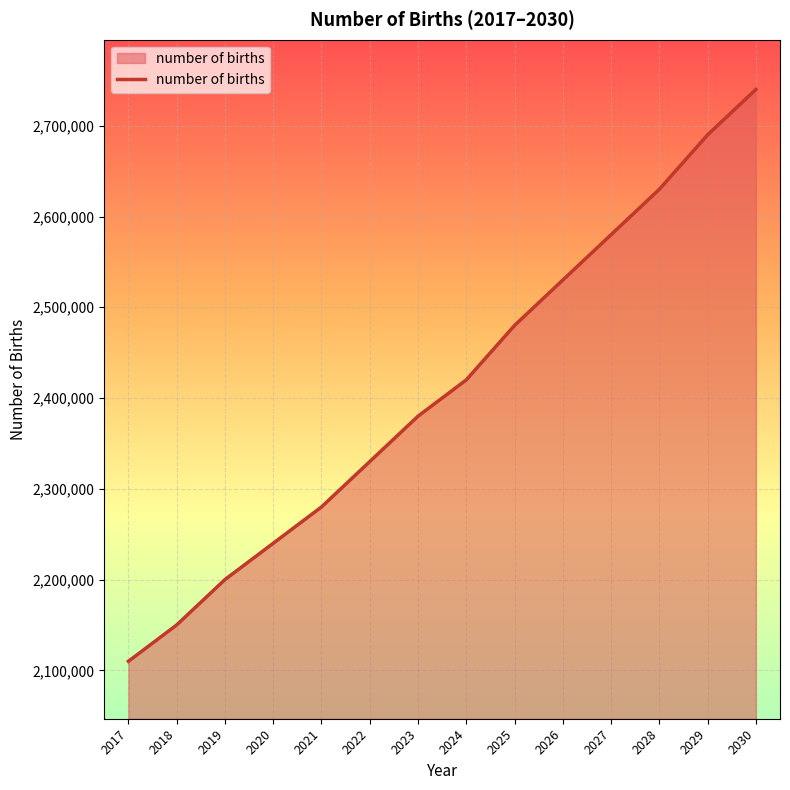

Reading left to right, list all the values displayed in this chart.

2110000	2150000	2200000	2240000	2280000	2330000	2380000	2420000	2480000	2530000	2580000	2630000	2690000	2740000